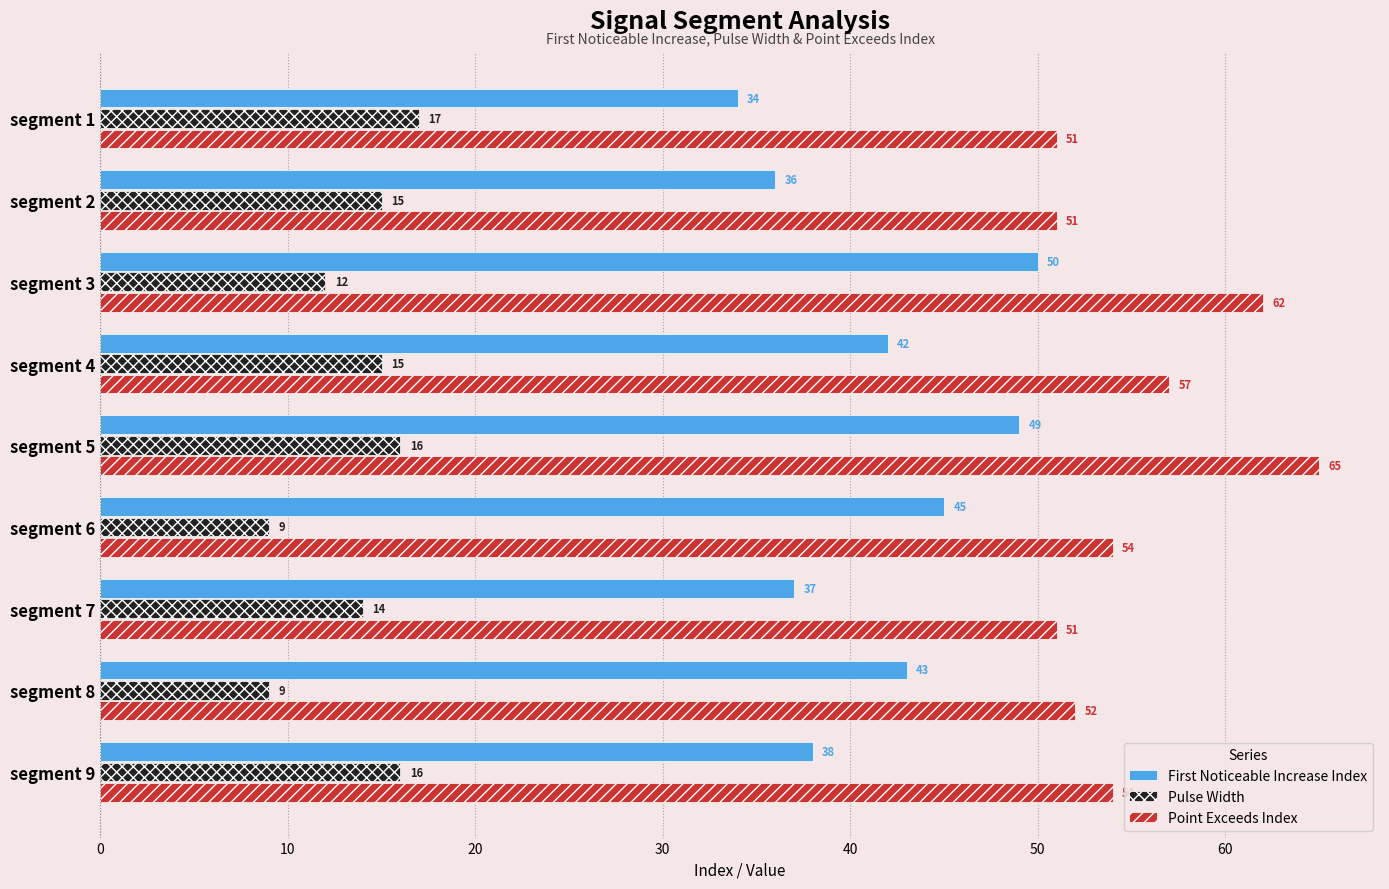

How many distinct data groups are displayed?

3